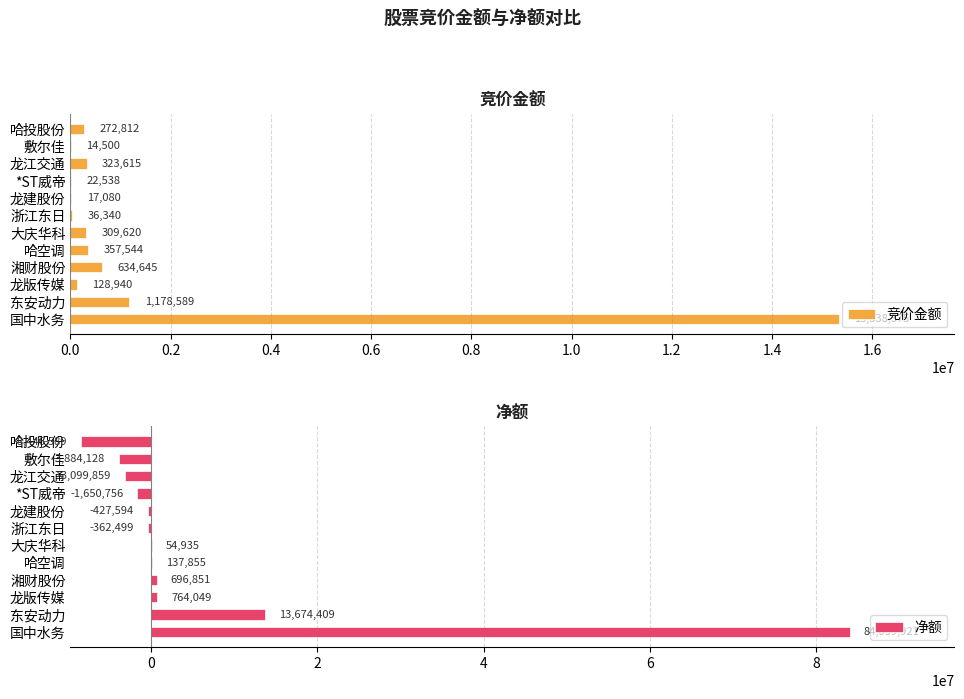

What is the sum of all 竞价金额 values?

18634598